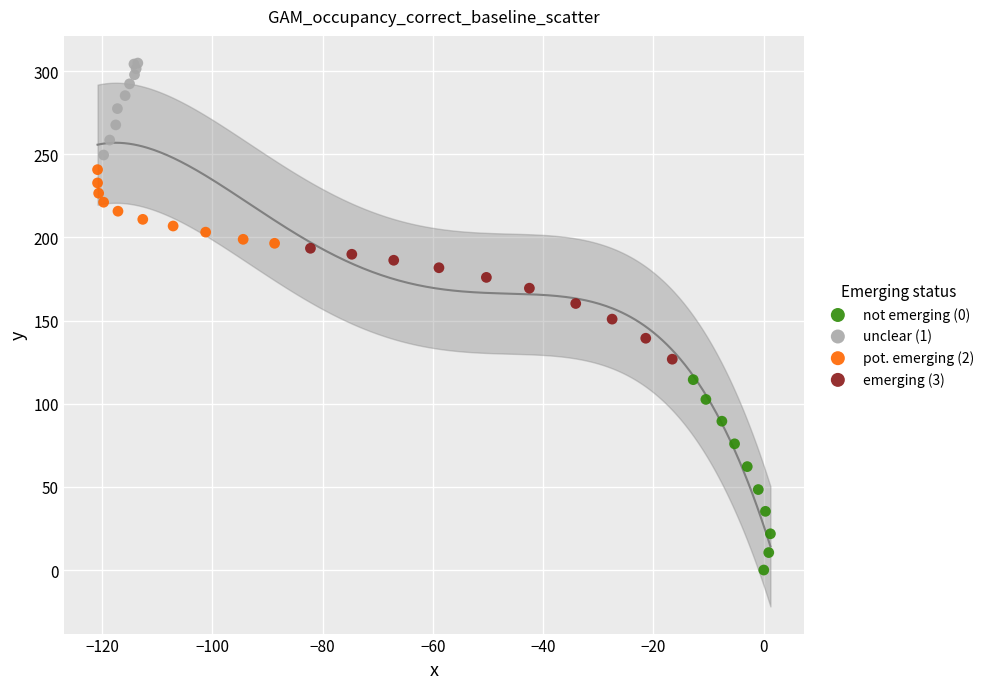

Which series reaches the maximum Y coordinate?

unclear (1)